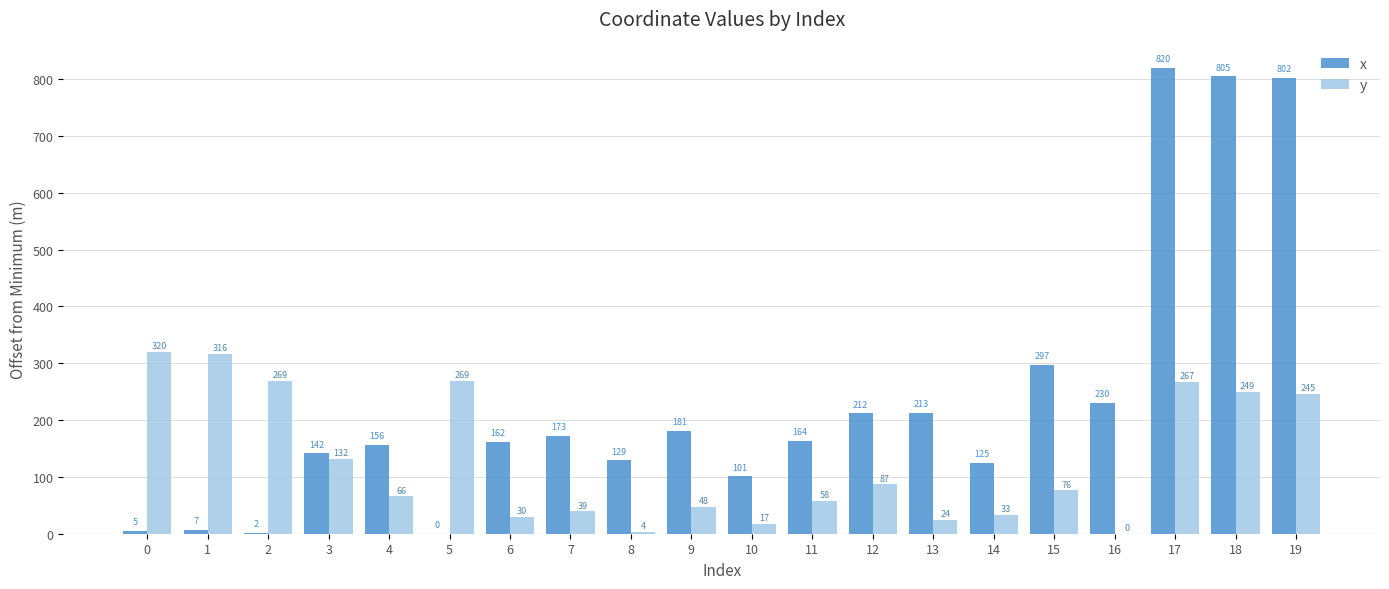

Is the value of x at 18 greater than the value of y at 4?

Yes